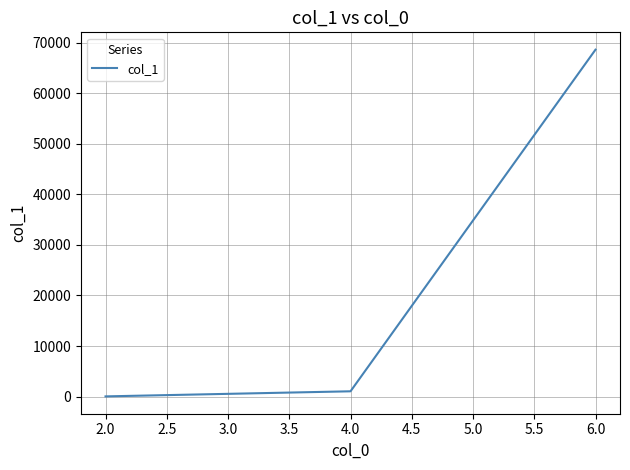

List the labels in order of value, largest first.

6.0, 4.0, 2.0